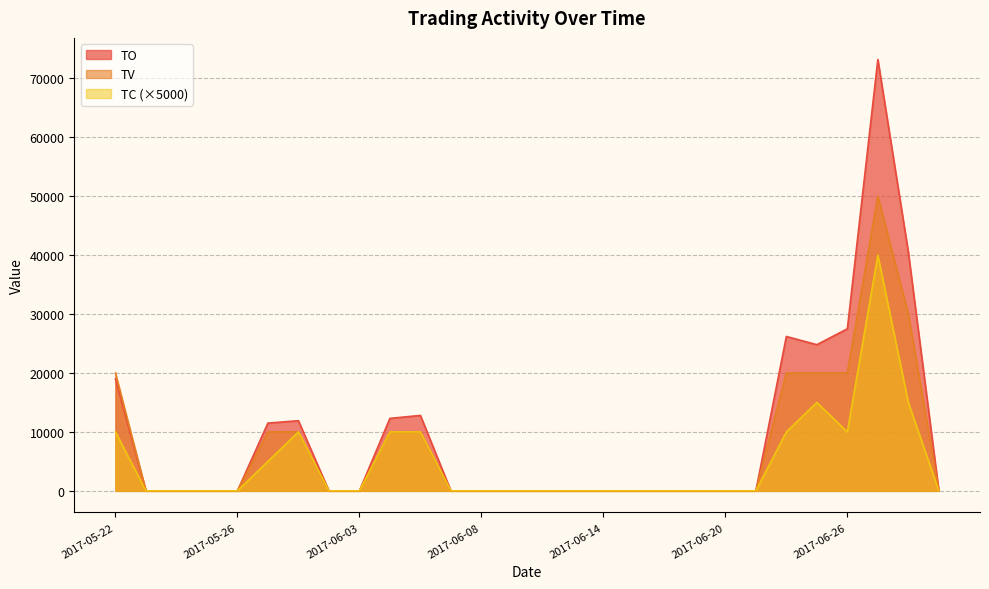

Does the chart have visible grid lines?

Yes